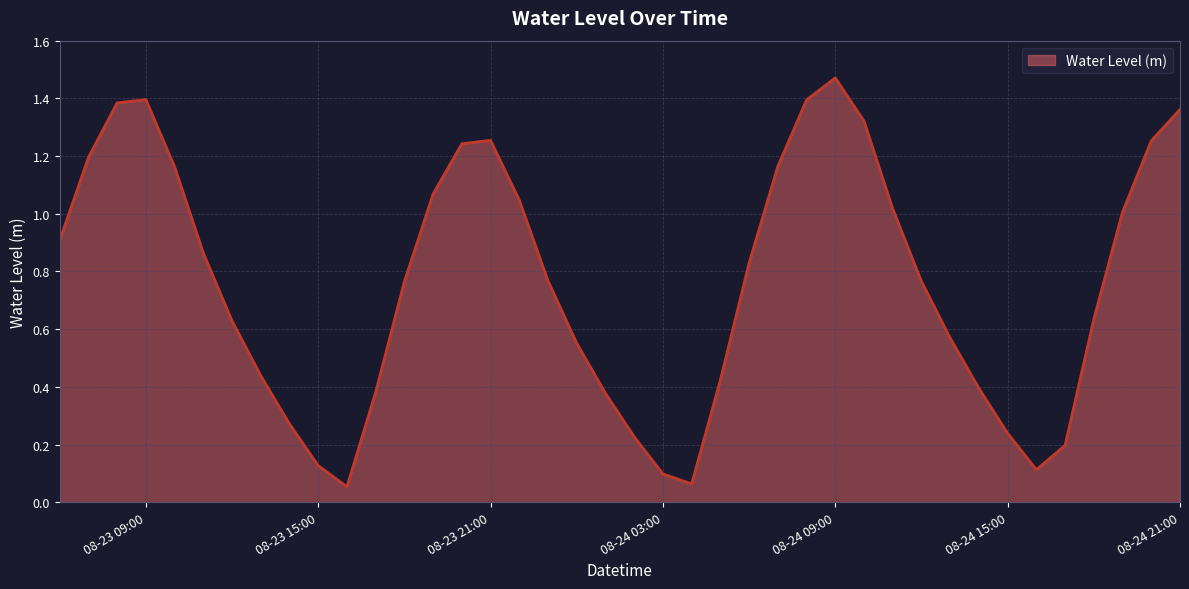

How many distinct data groups are displayed?

1